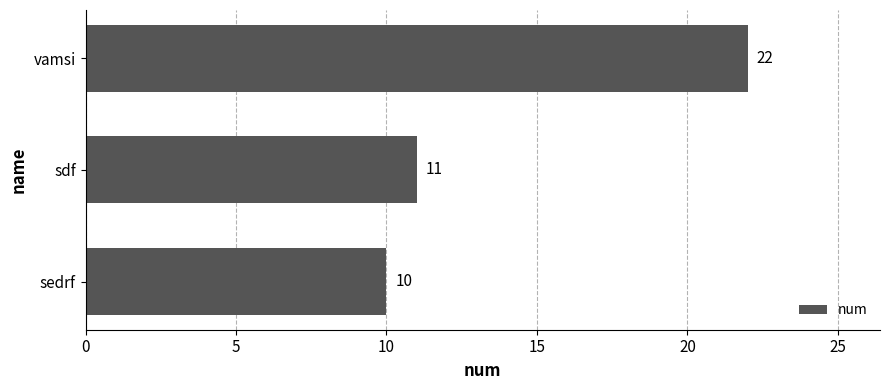

Rank the categories by value from highest to lowest.

vamsi, sdf, sedrf